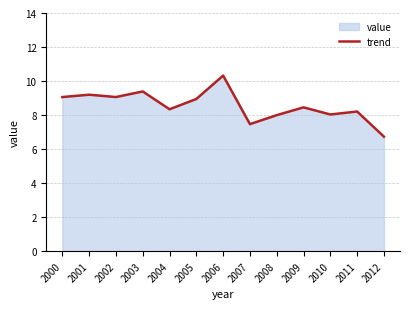

List the labels in order of value, smallest first.

2012, 2007, 2008, 2010, 2011, 2004, 2009, 2005, 2002, 2000, 2001, 2003, 2006